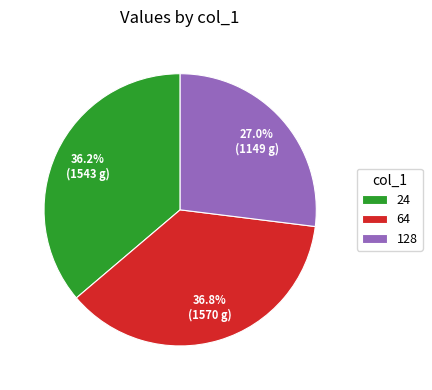

To the nearest percent, what percentage of the pie is 128?

27%